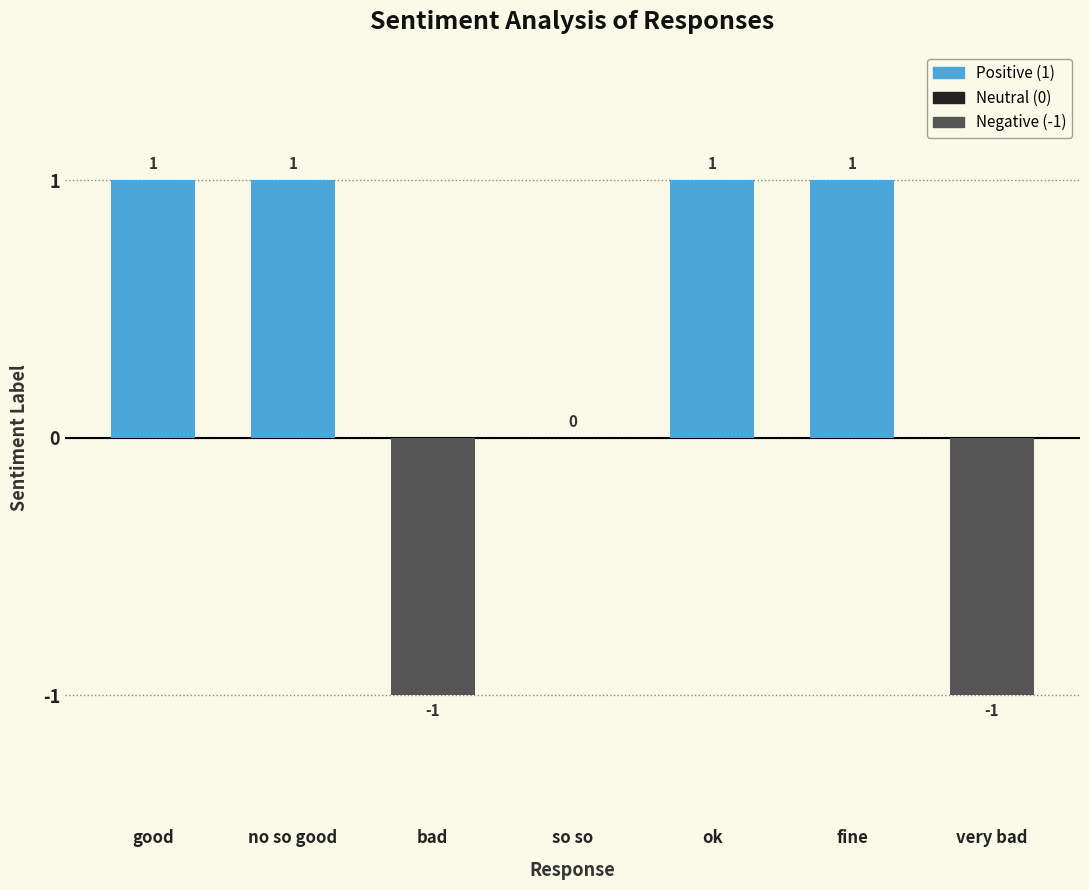

At which label is the value closest to 0?

so so